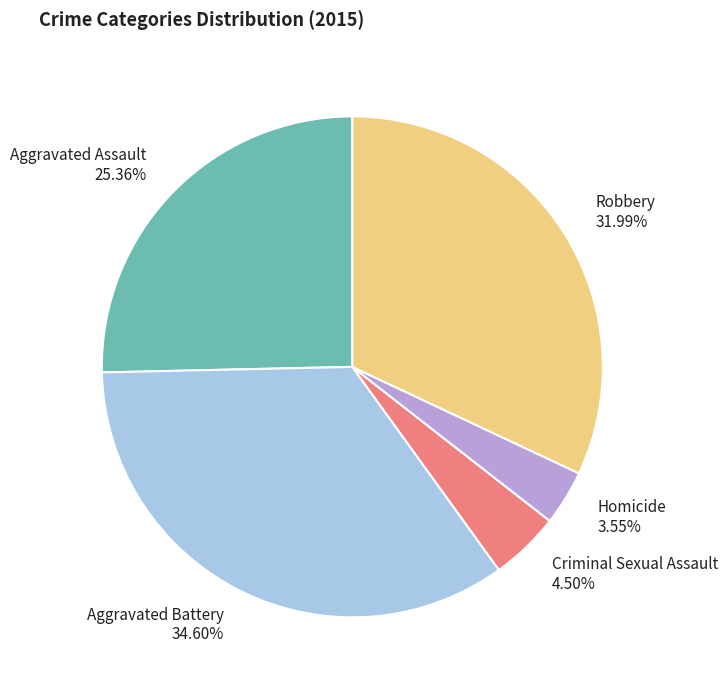

What is the largest slice in the pie chart?

Aggravated Battery